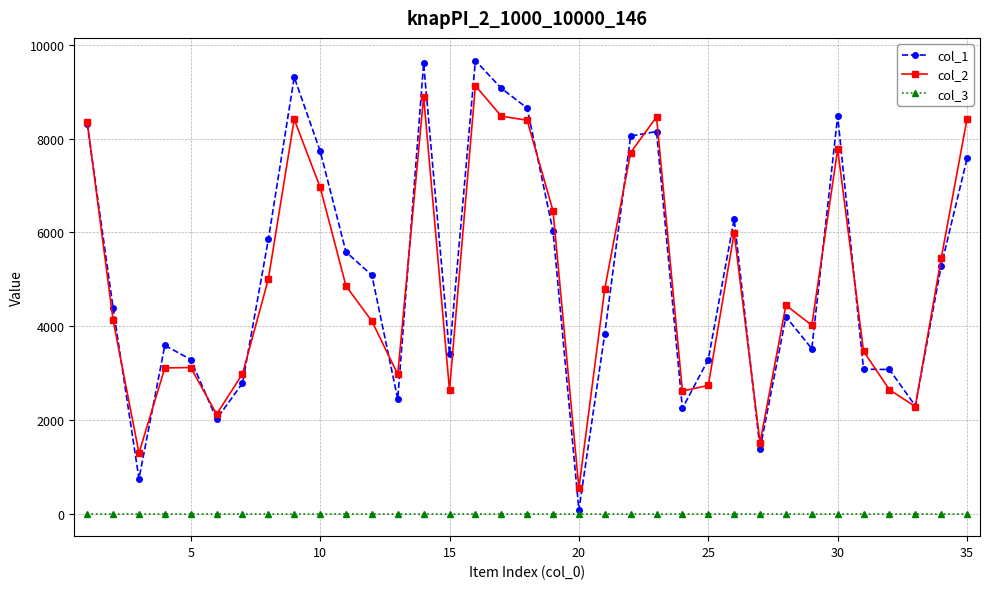

What is the maximum value shown in the chart?

9666